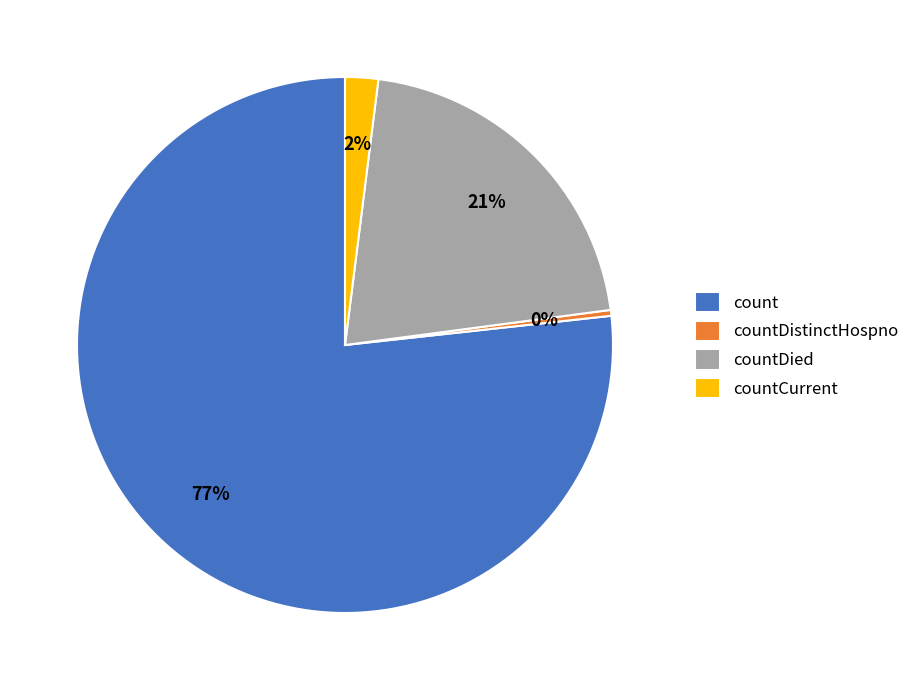

Combined, do count and countDied account for over 50%?

Yes